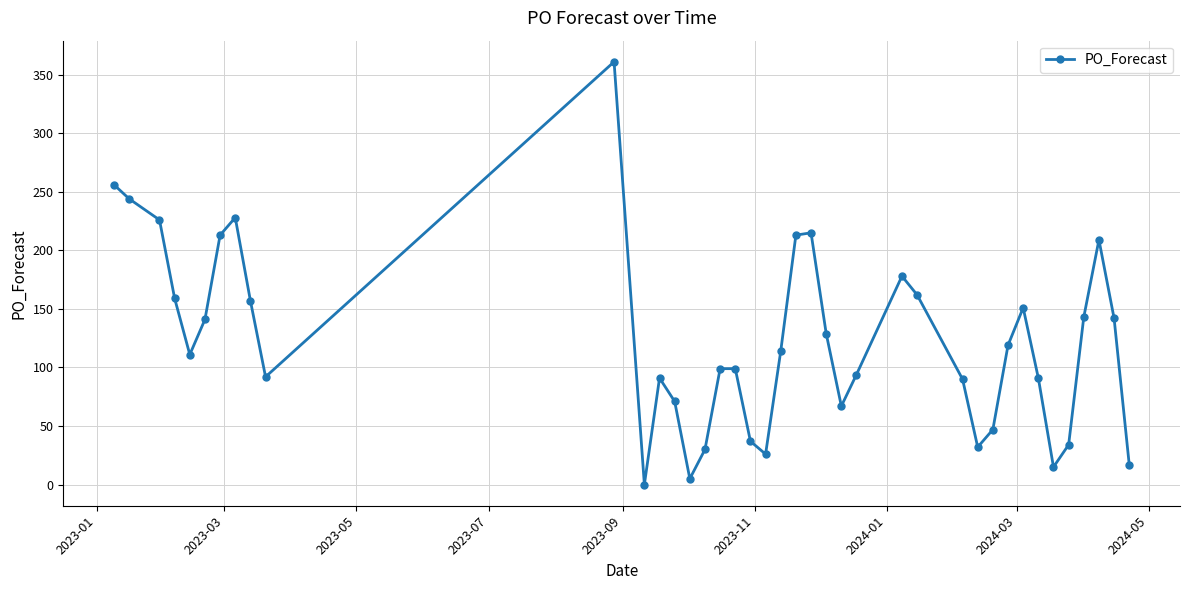

What is the greatest value displayed?

361